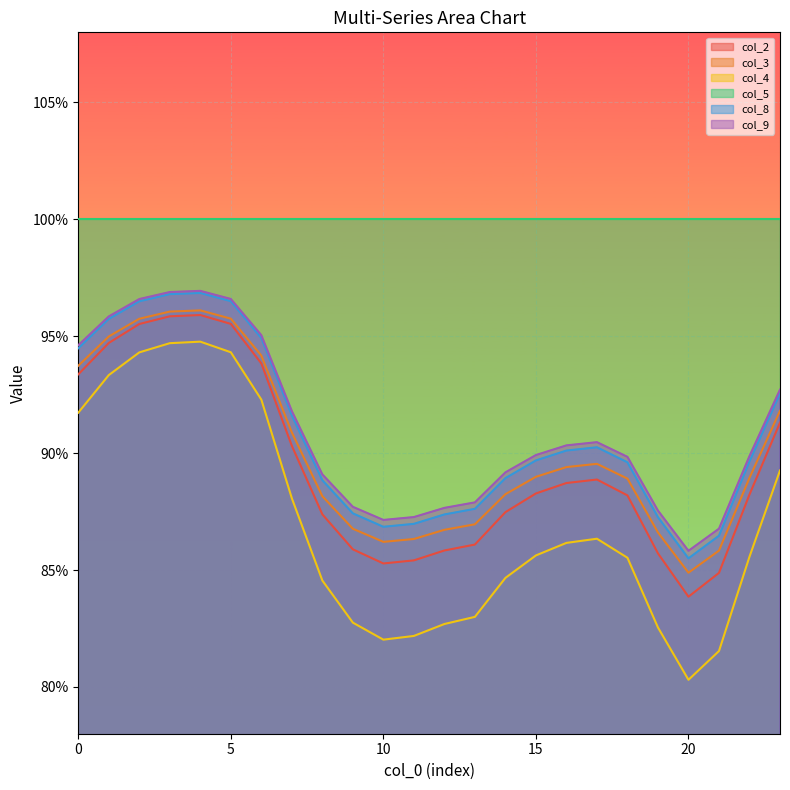

True or false: col_4 and col_9 intersect in this chart.

False